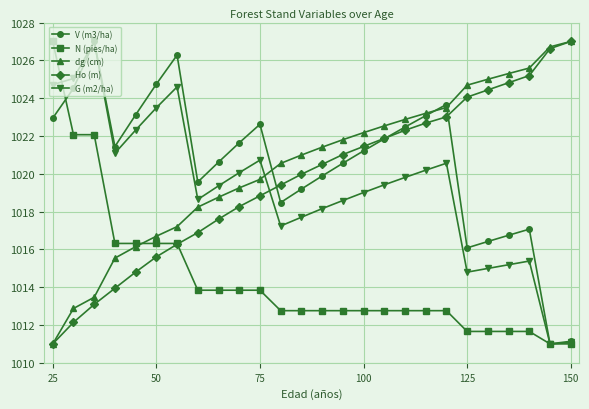

Which series ends up on top after the final intersection of dg (cm) and N (pies/ha)?

dg (cm)